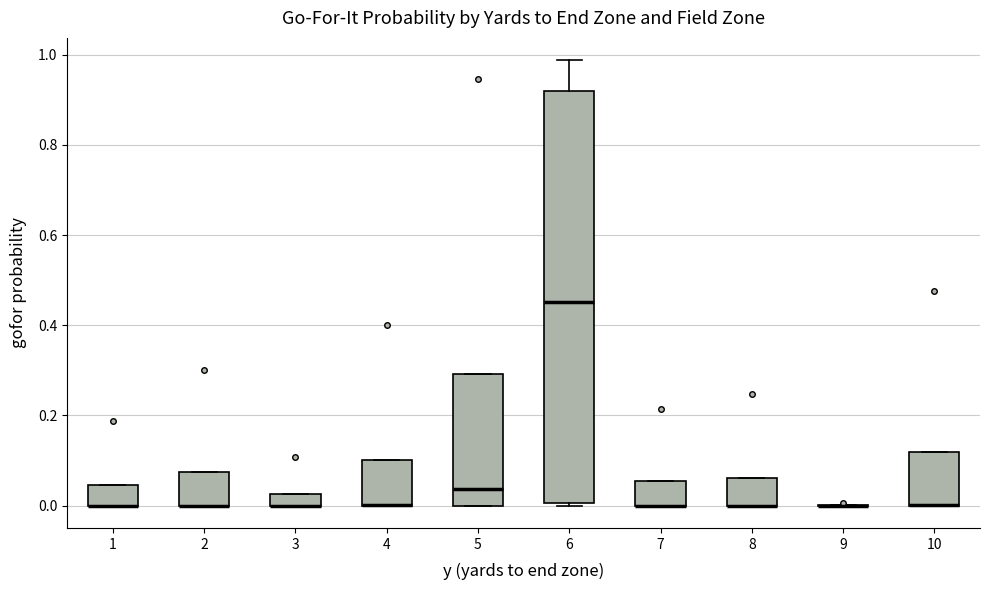

Which box is the tallest, from its lower edge to its upper edge?

6